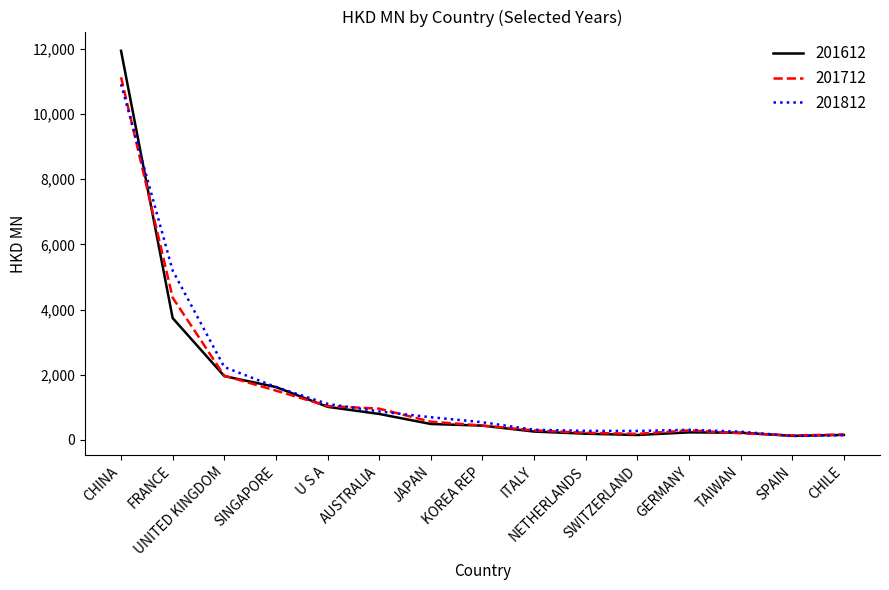

What position from the right is NETHERLANDS?

6